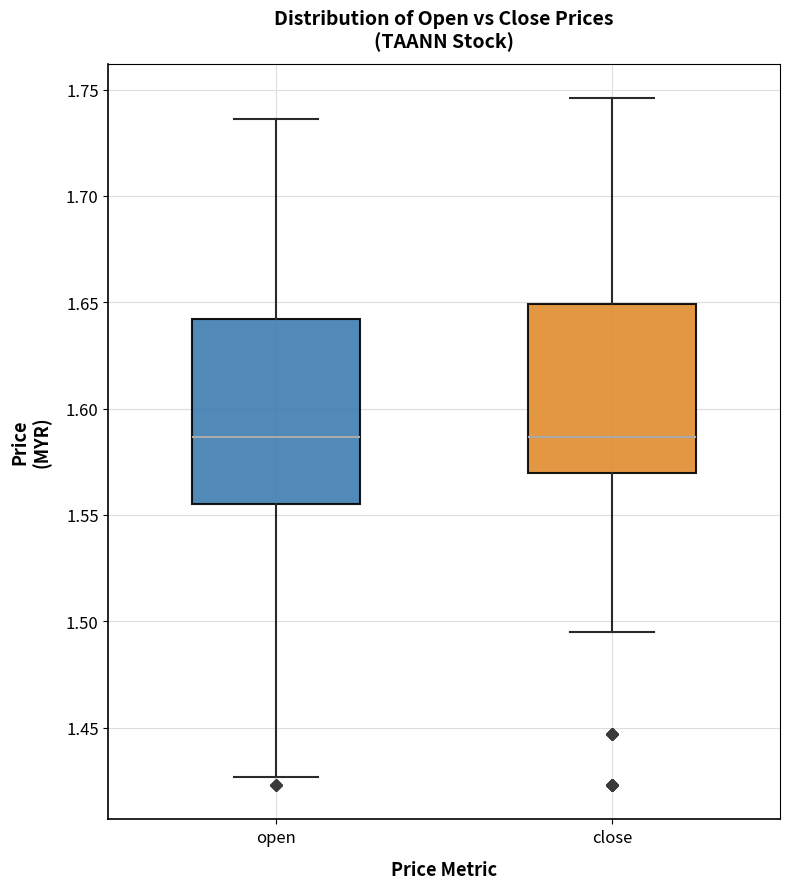

Where does the median line of the box for close sit on the y-axis? The values are not printed on the chart, so give them approximately, as read against the axis.

1.585